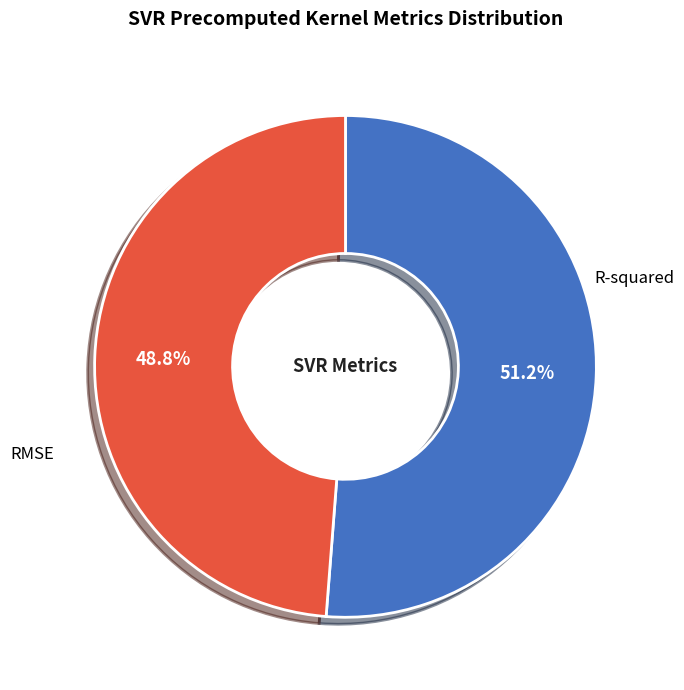

How many slices are in this pie chart?

2